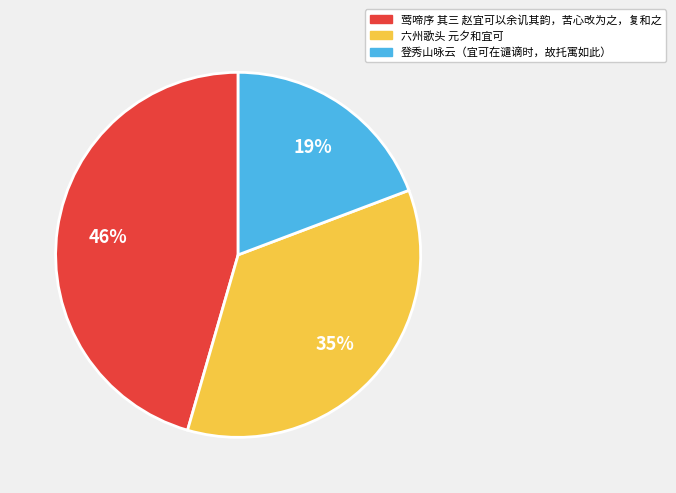

How many segments does this pie chart have?

3